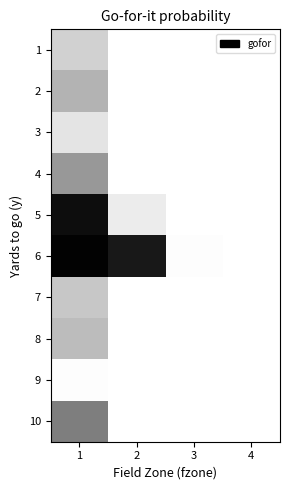

At how many categories does at least one series exceed 0?

3